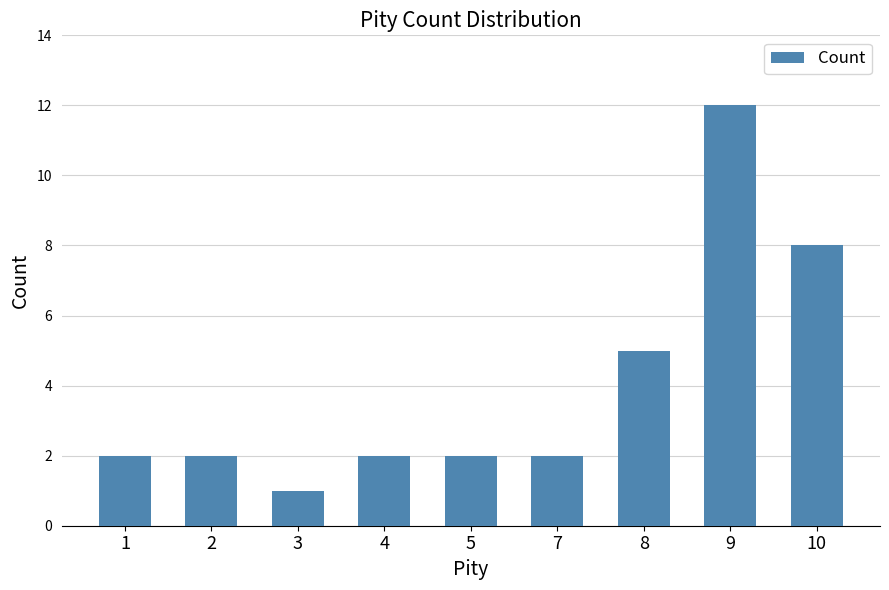

The value at 1 is 3. True or false?

False